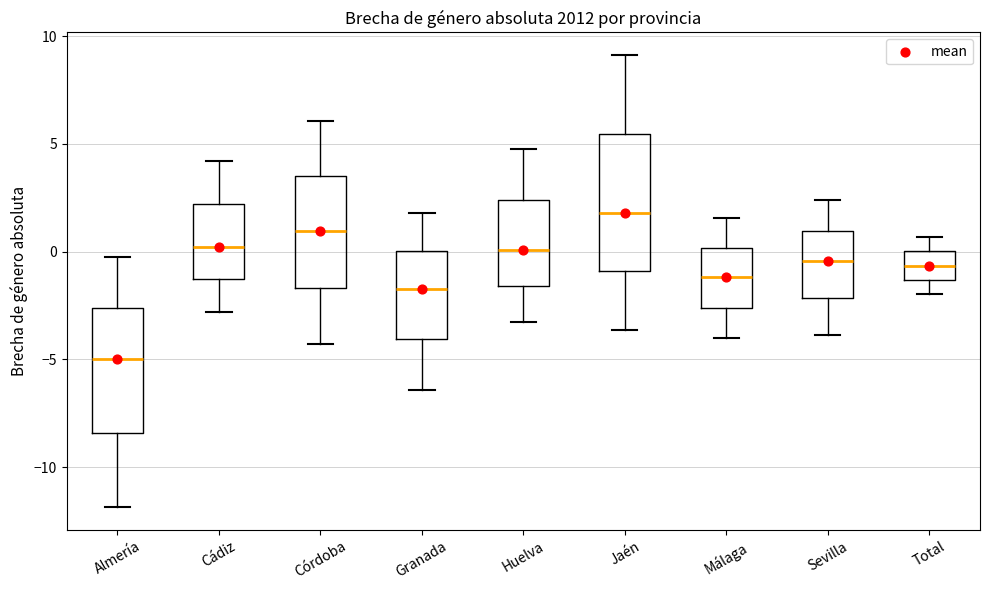

Which box has the lowest median line?

Almería